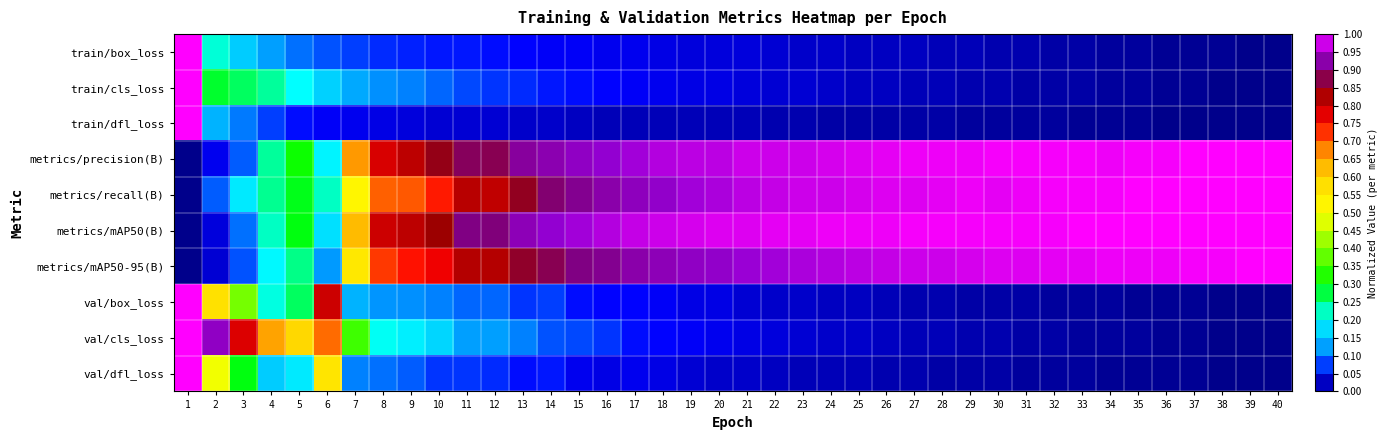

Which series has the largest range (max minus min)?

train/box_loss